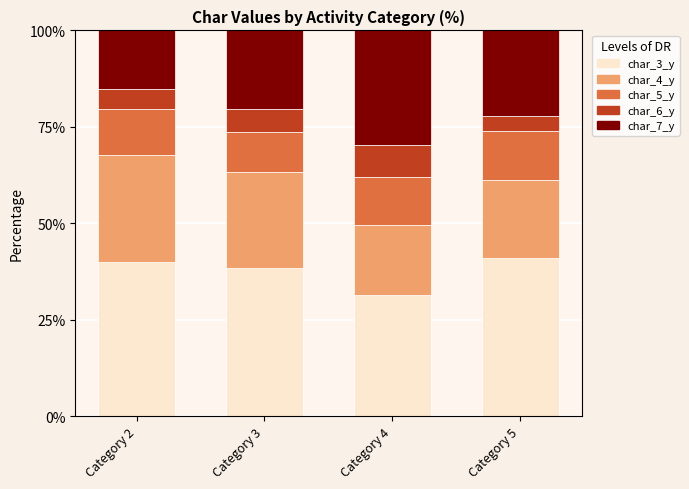

What is the lowest value of the char_3_y series?

31.5